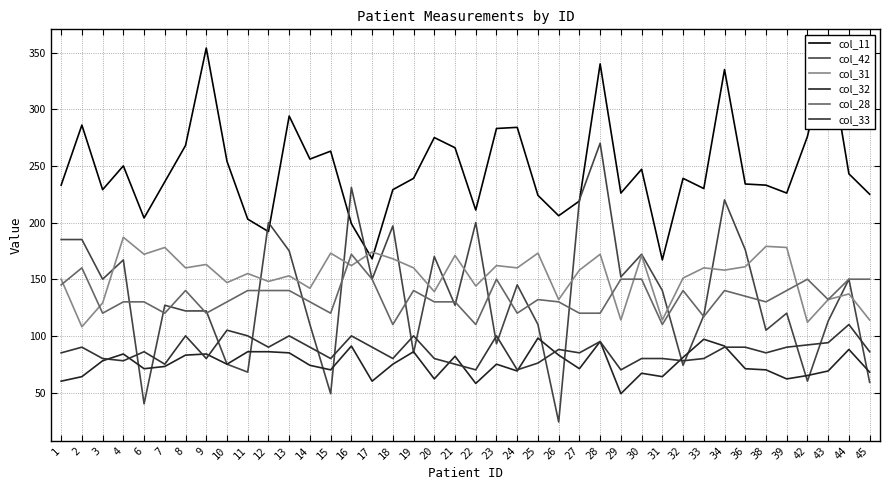

At which category does col_31 reach its first local peak?

4